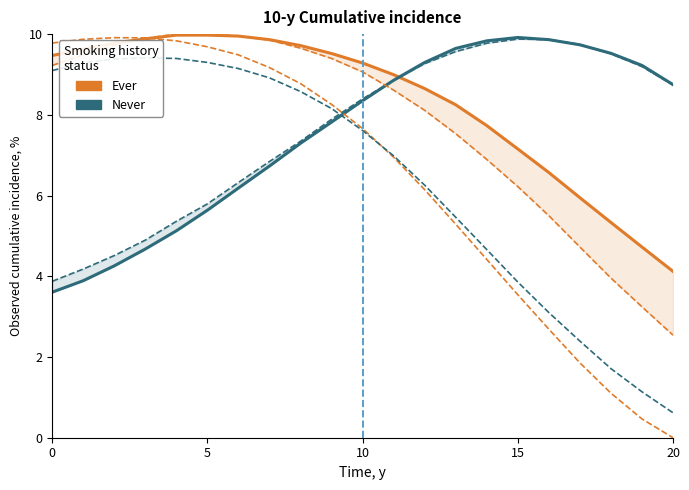

How many values in col_41 are above zero?

20